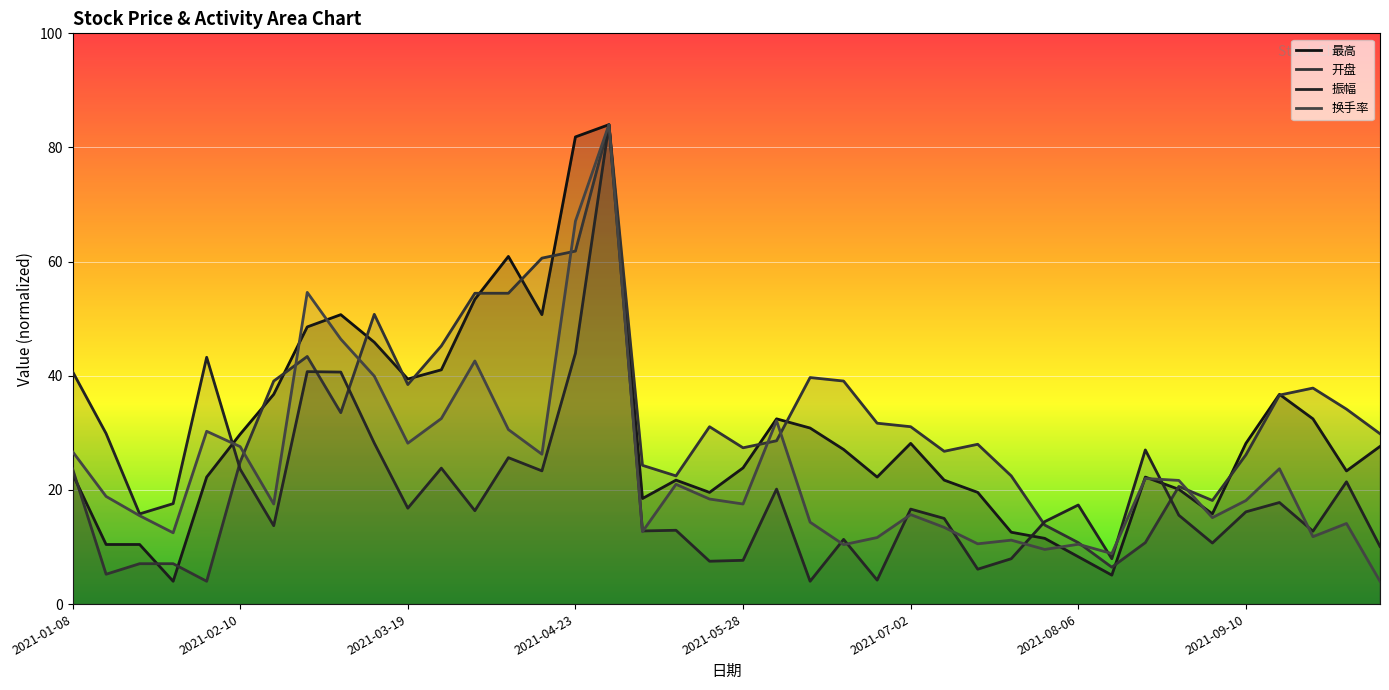

What is the average value of the 振幅 series?

5.2